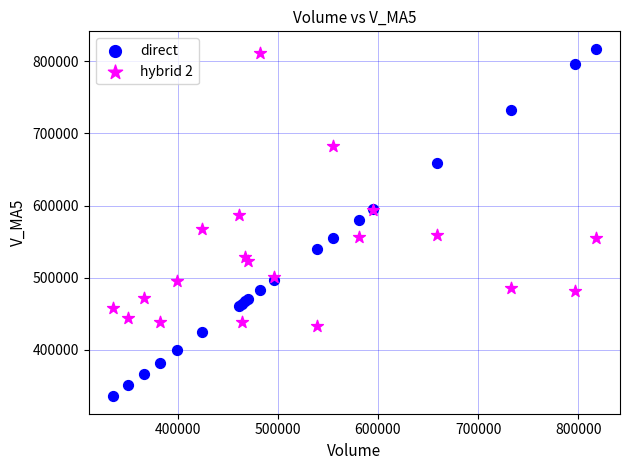

What is the X range (max minus min) for the scatter plot?

482029.7